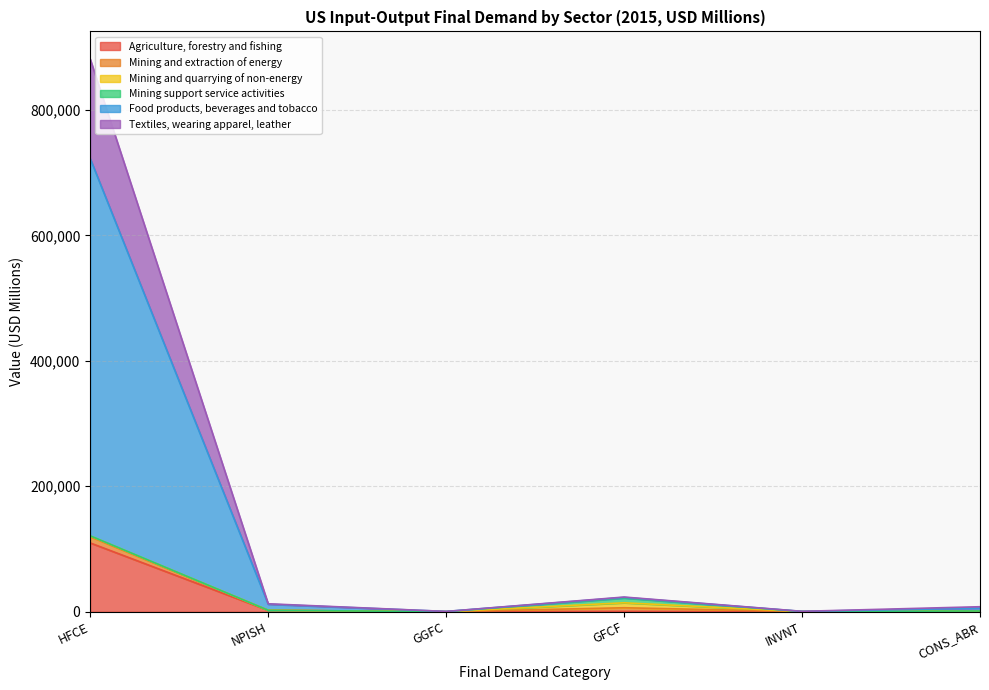

True or false: Textiles, wearing apparel, leather and Agriculture, forestry and fishing intersect in this chart.

False